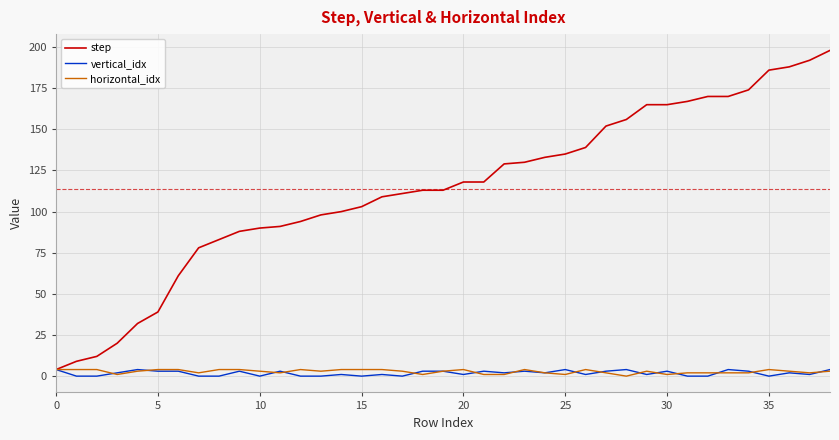

What is the minimum value for step?

4